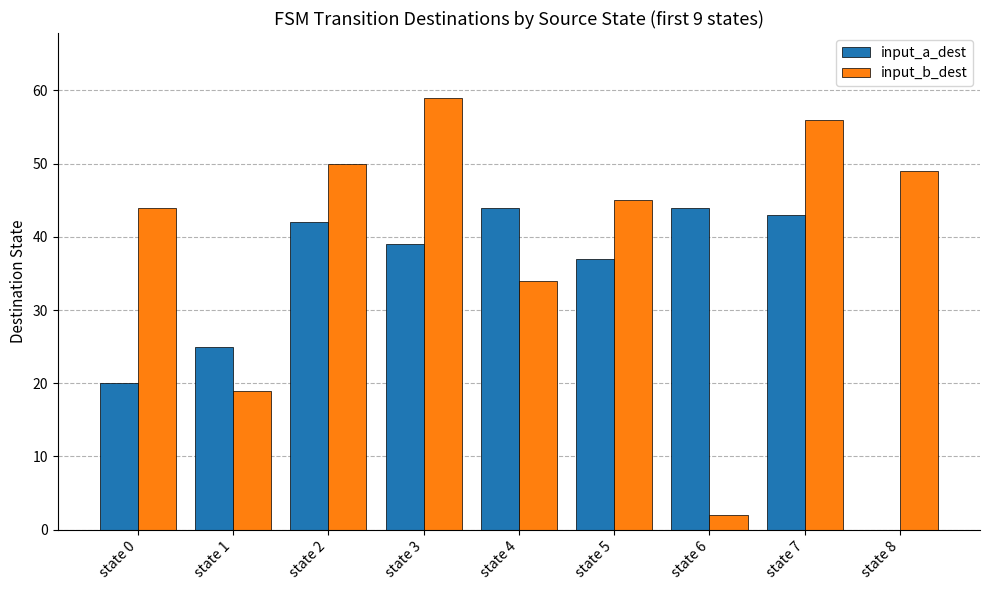

Where is input_b_dest nearest to the value 30?

state 4